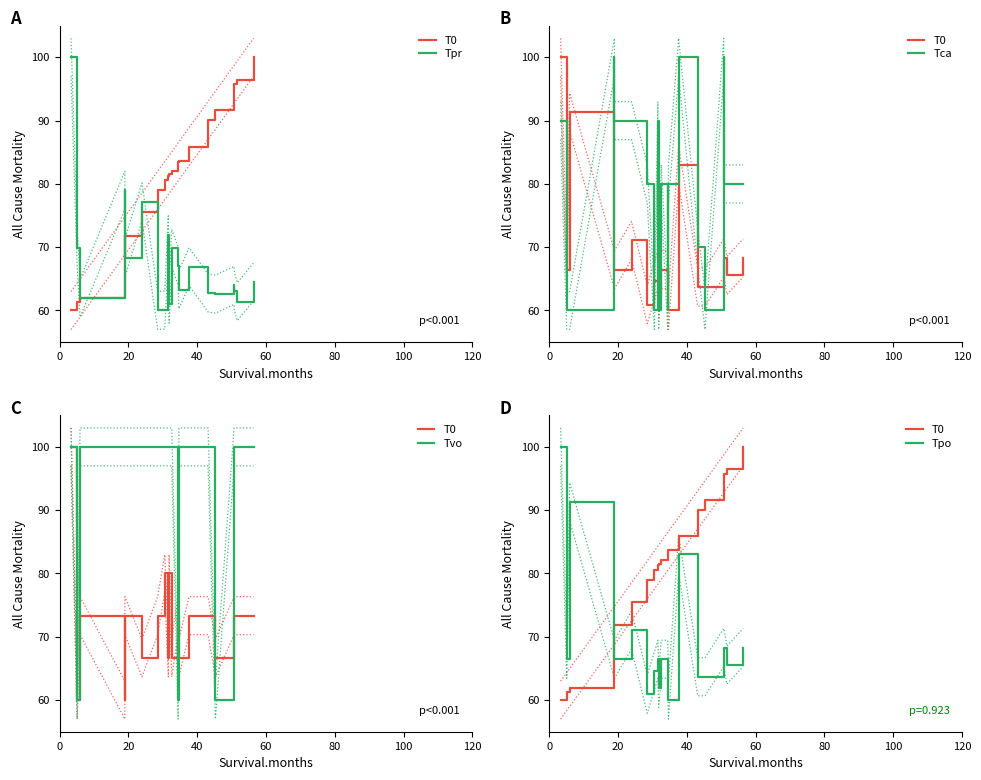

Does the chart display data point markers on the line(s)?

No